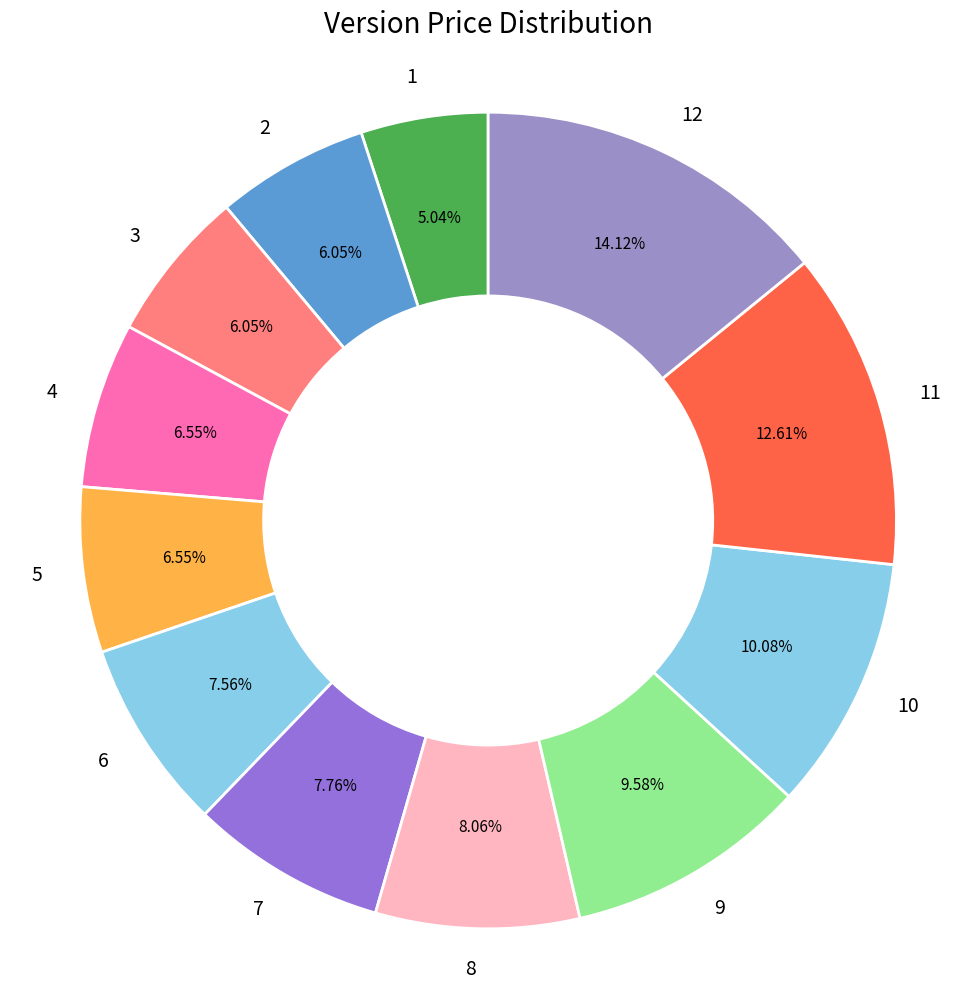

What is the largest slice in the pie chart?

12